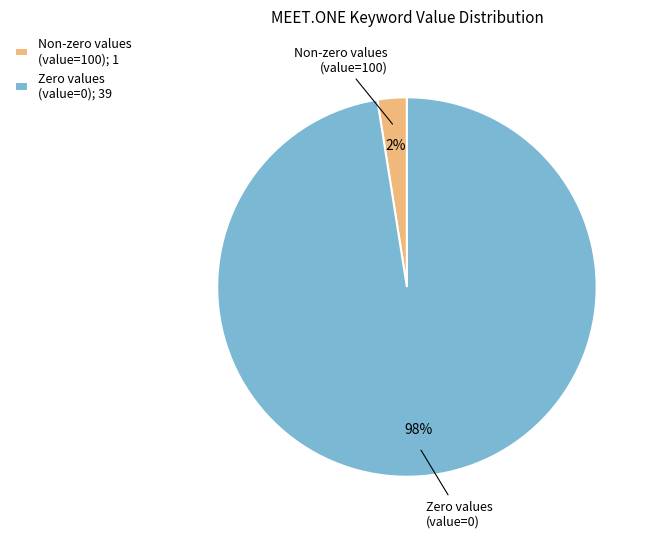

To the nearest percent, what is the average slice percentage?

50%